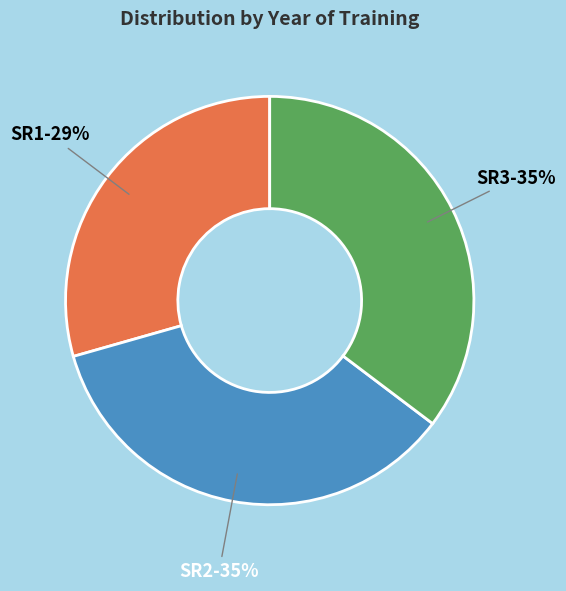

To the nearest percent, what is the average slice percentage?

33%